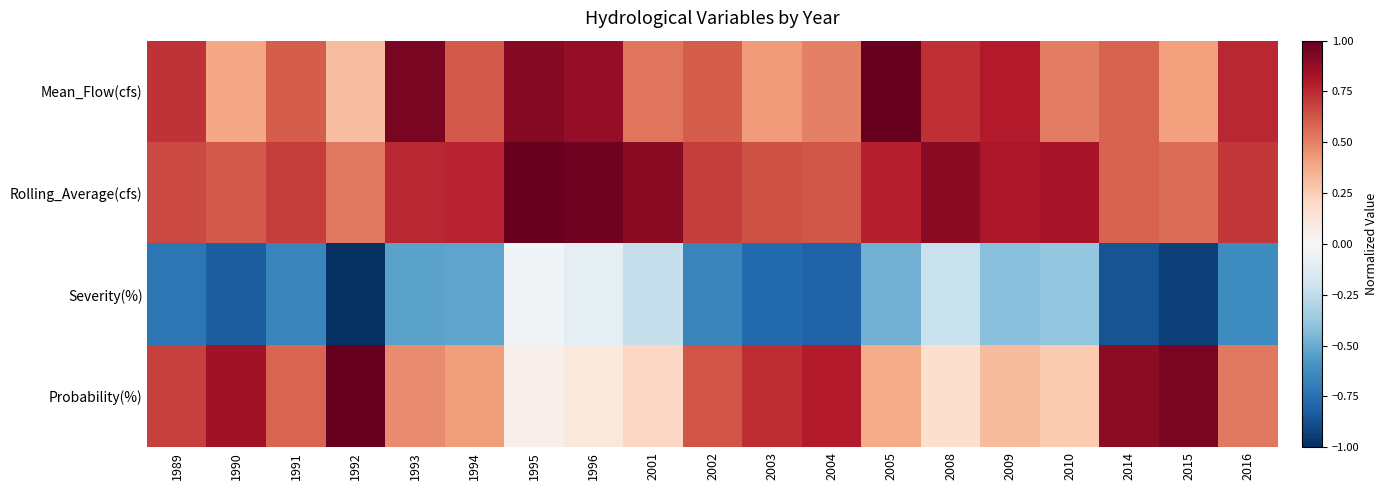

Reading left to right, list all the values displayed in this chart.

Mean_Flow(cfs): 1989=0.7	1990=0.4	1991=0.6	1992=0.3	1993=1.0	1994=0.6	1995=0.9	1996=0.9	2001=0.5	2002=0.6	2003=0.4	2004=0.5	2005=1.0	2008=0.7	2009=0.8	2010=0.5	2014=0.6	2015=0.4	2016=0.8
Rolling_Average(cfs): 1989=0.7	1990=0.6	1991=0.7	1992=0.5	1993=0.8	1994=0.8	1995=1.0	1996=1.0	2001=0.9	2002=0.7	2003=0.6	2004=0.6	2005=0.8	2008=0.9	2009=0.8	2010=0.8	2014=0.6	2015=0.6	2016=0.7
Severity(%): 1989=-0.7	1990=-0.8	1991=-0.7	1992=-1.0	1993=-0.5	1994=-0.5	1995=-0.0	1996=-0.1	2001=-0.2	2002=-0.7	2003=-0.8	2004=-0.8	2005=-0.5	2008=-0.2	2009=-0.4	2010=-0.4	2014=-0.9	2015=-0.9	2016=-0.6
Probability(%): 1989=0.7	1990=0.8	1991=0.6	1992=1.0	1993=0.5	1994=0.4	1995=0.1	1996=0.1	2001=0.2	2002=0.6	2003=0.7	2004=0.8	2005=0.4	2008=0.2	2009=0.3	2010=0.3	2014=0.9	2015=0.9	2016=0.5